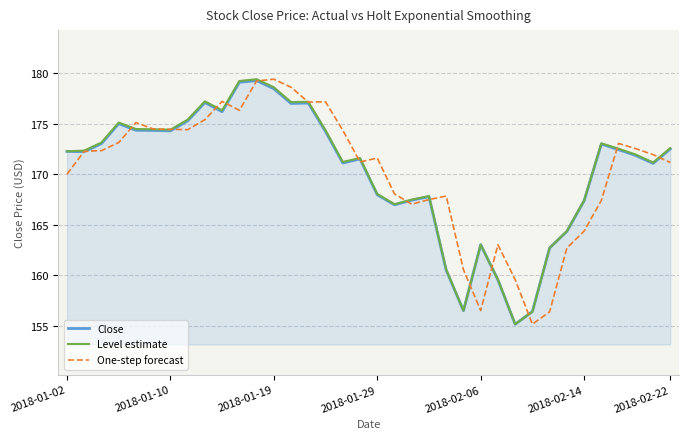

What is the lowest value of the One-step forecast series?

155.2